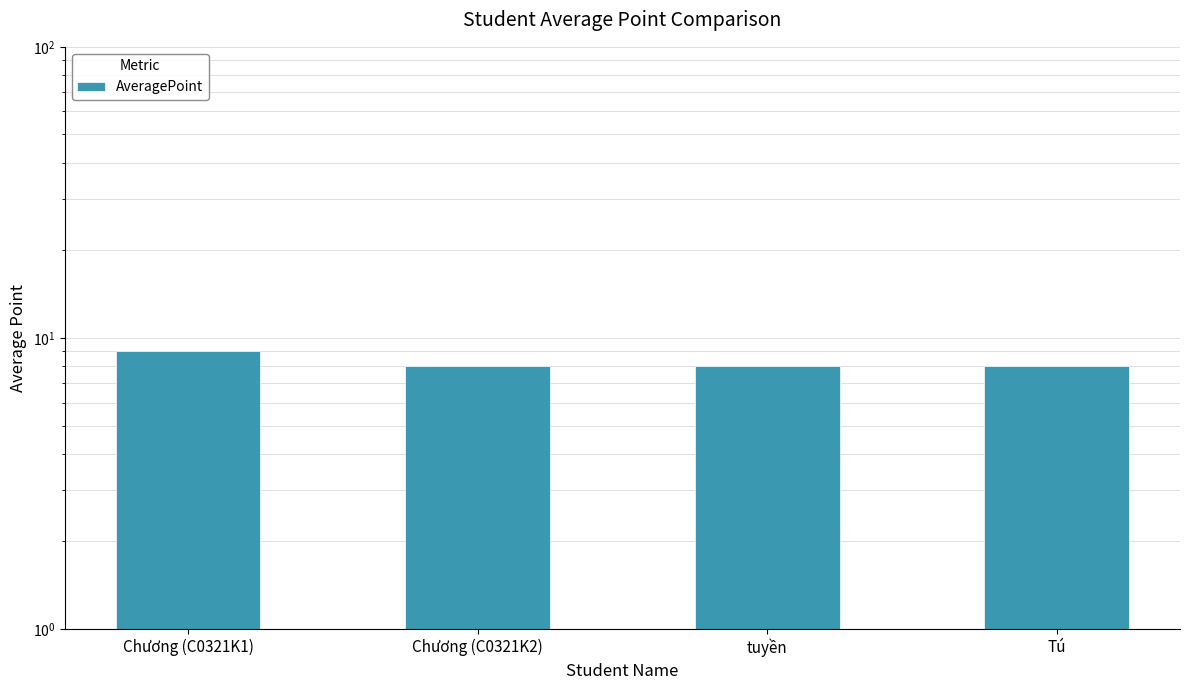

What is the sum of the values at Chương (C0321K2) and Tú?

16